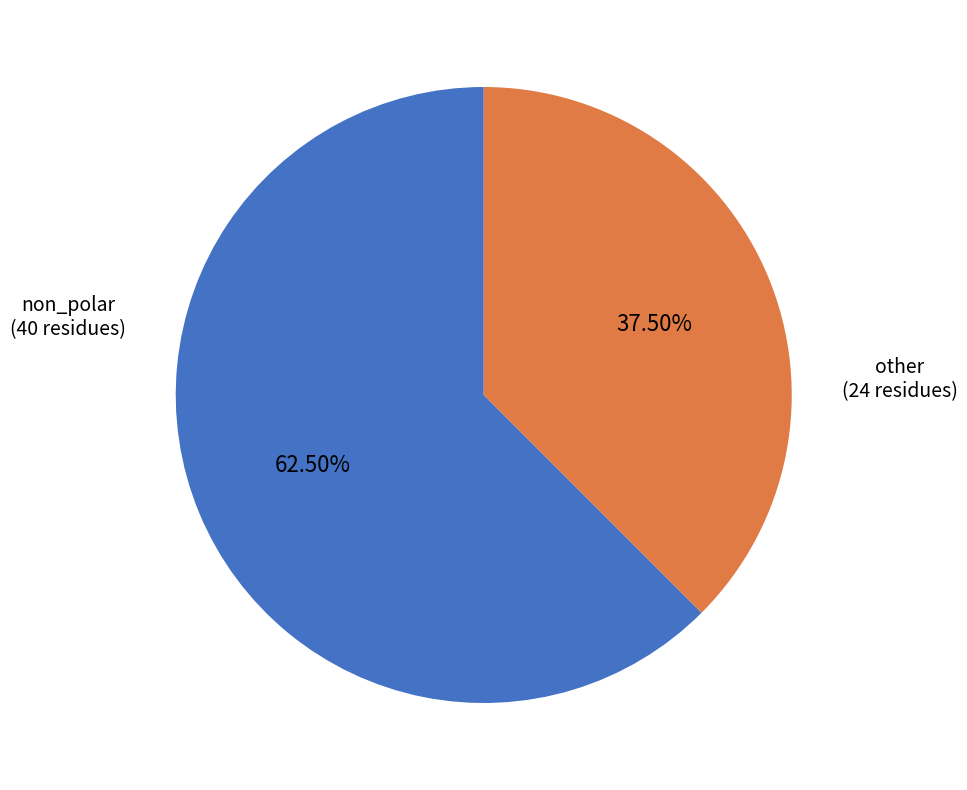

To the nearest percent, what is the difference between the largest and smallest slice percentages?

25%